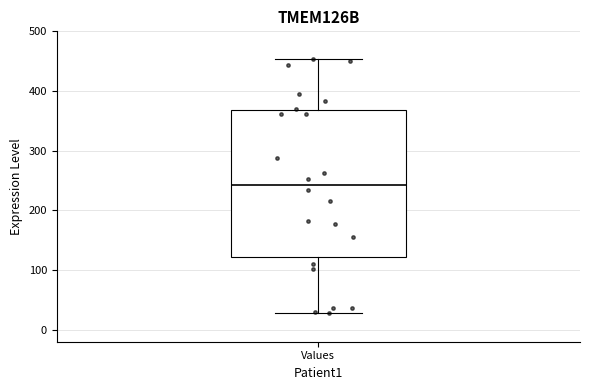

Read this box plot against the y-axis: the position of the median line, the range covered by the box, and the ends of both whiskers. The values are not printed on the chart, so give them approximately, as read against the axis.

median 240, box 120 to 370, whiskers 30 to 450